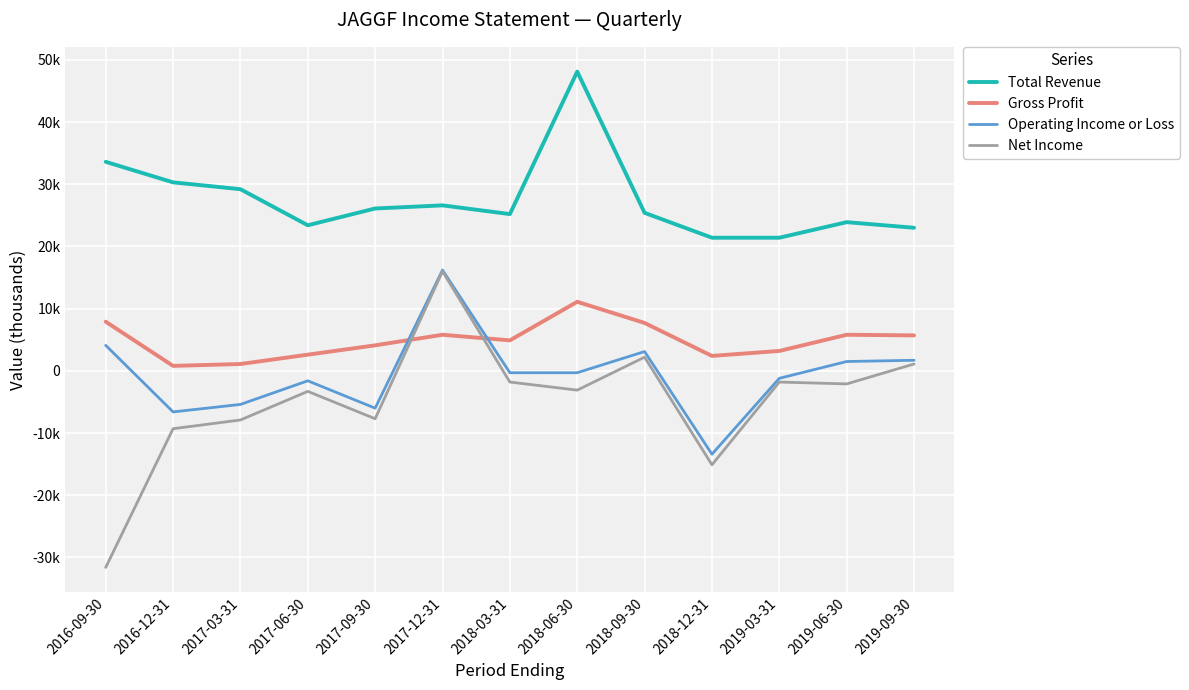

How many interior local peaks does the Gross Profit series have?

3